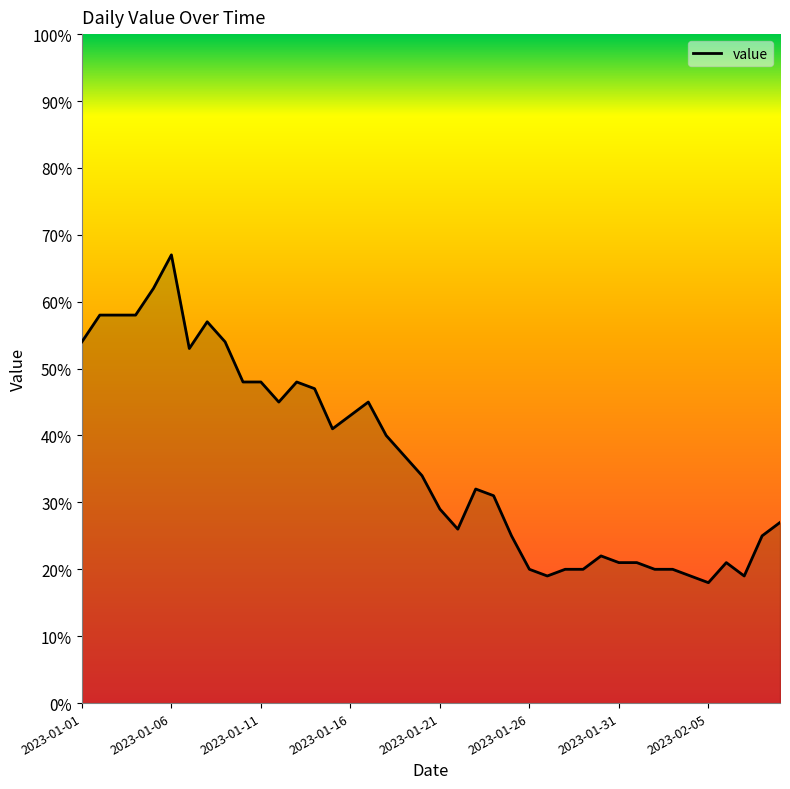

How many lines are shown in the chart?

1